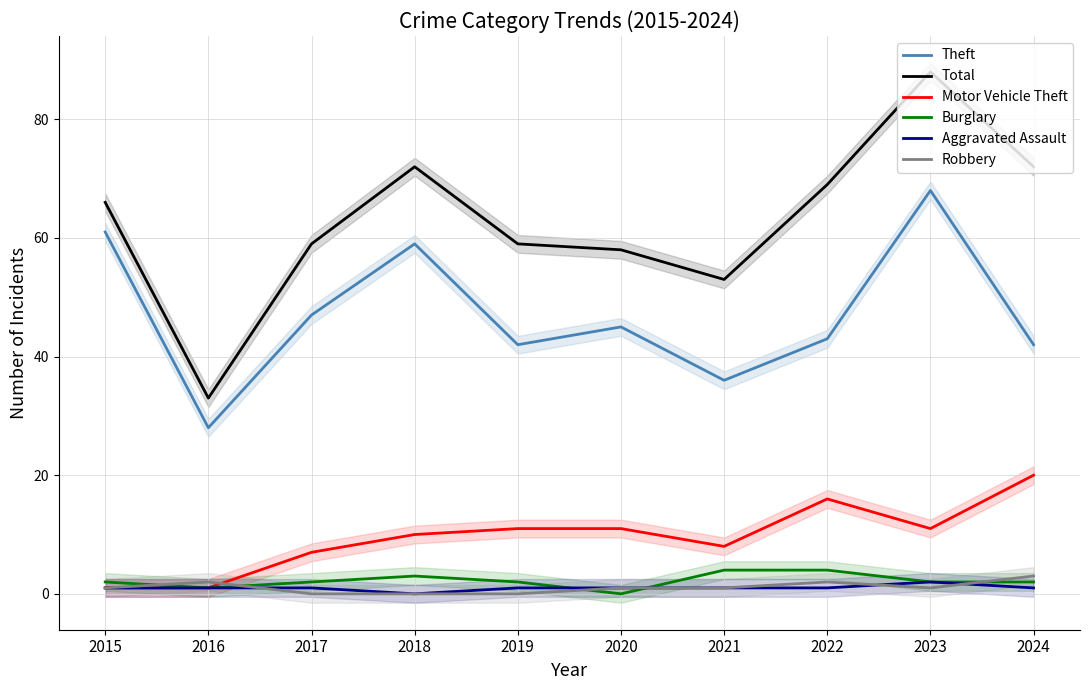

True or false: Burglary has a value of 0 at 2016.

False